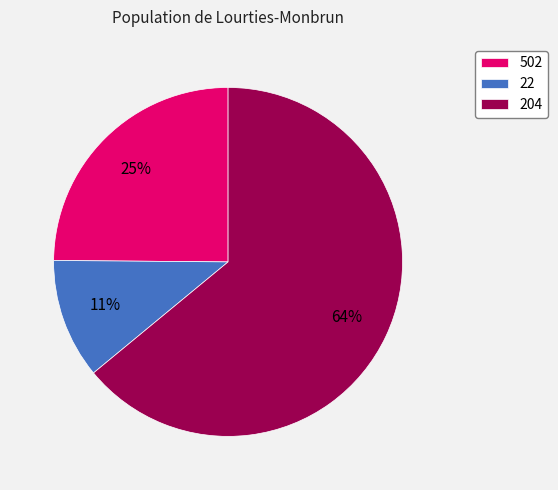

Does any single category account for the majority?

Yes